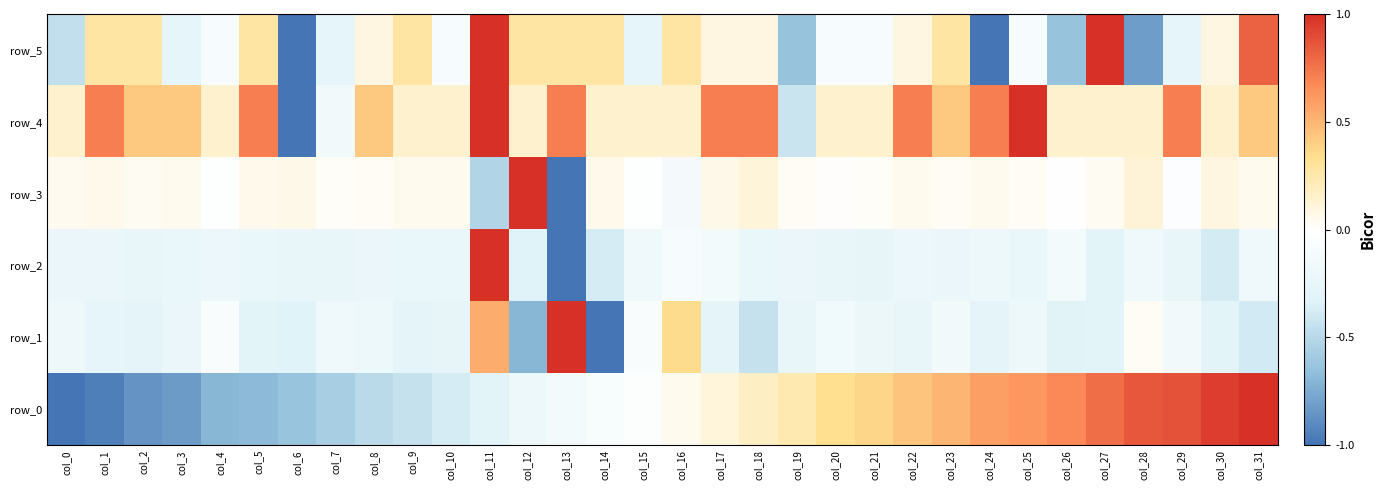

True or false: row_2 has a value of -0.1 at col_28.

False